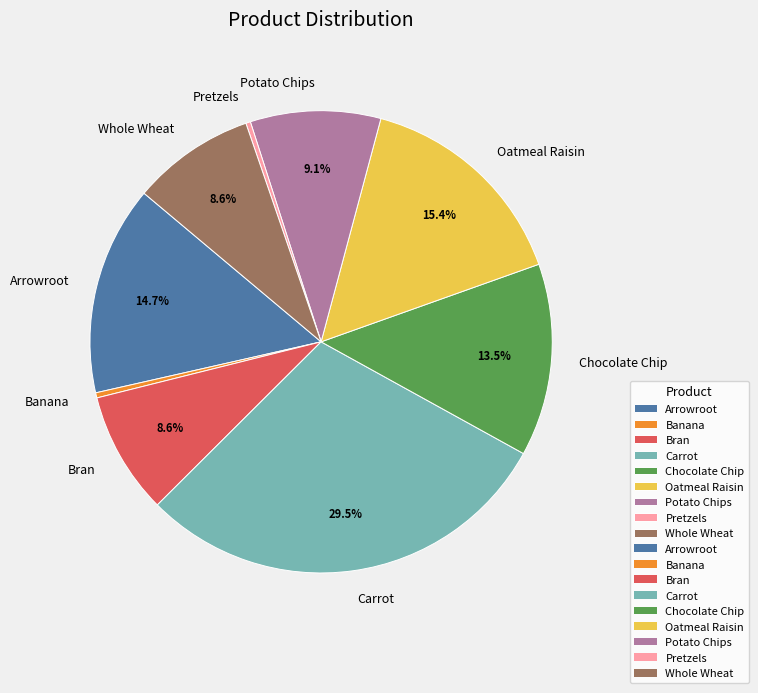

Count the number of slices in the pie.

9